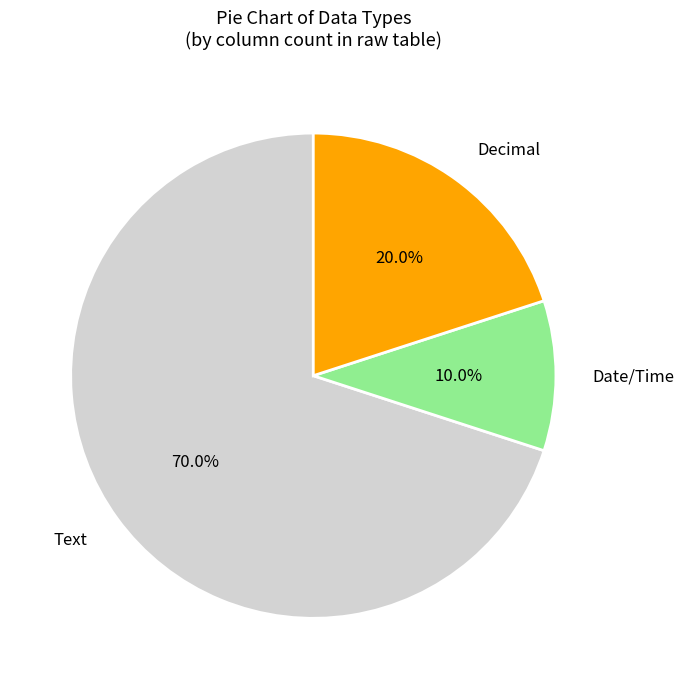

Which has a higher value, Date/Time or Decimal?

Decimal